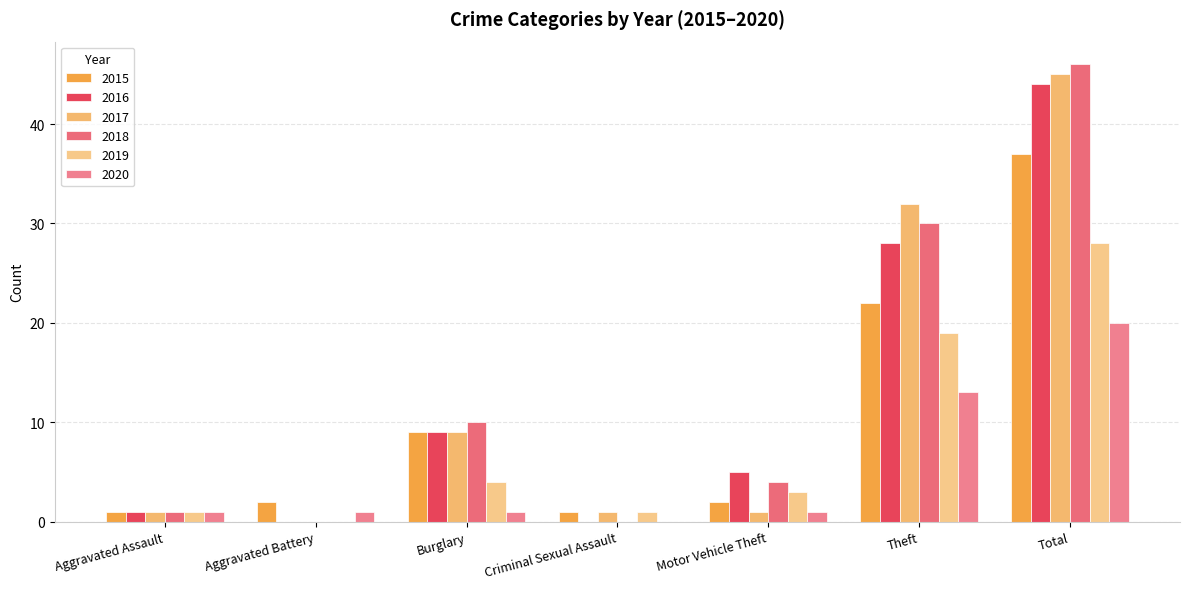

Between Criminal Sexual Assault and Burglary, which is larger?

Burglary